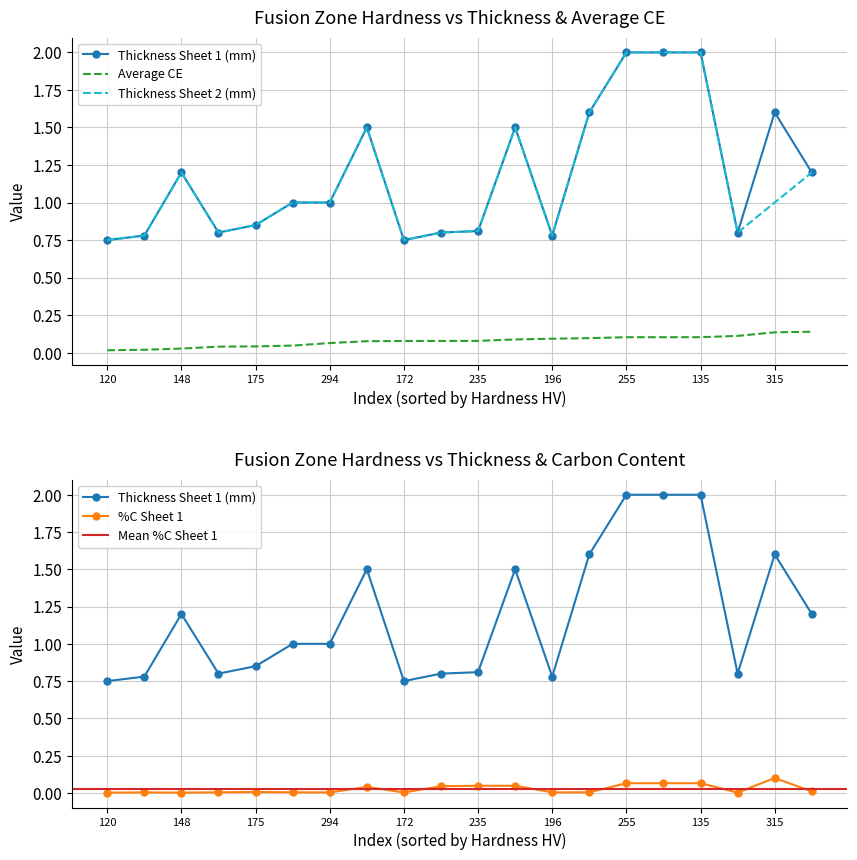

List the labels in order of Average CE value, smallest first.

120, 178, 148, 215, 175, 210, 294, 264, 172, 355, 235, 310, 196, 220, 255, 242, 135, 375, 315, 180